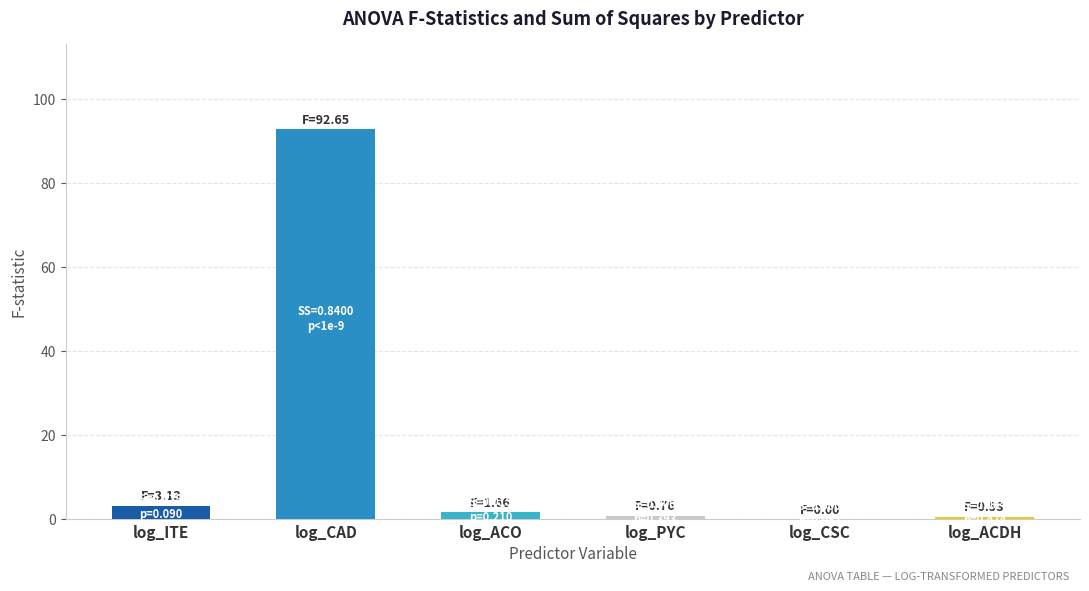

At which label does the data first exceed 1?

log_ITE